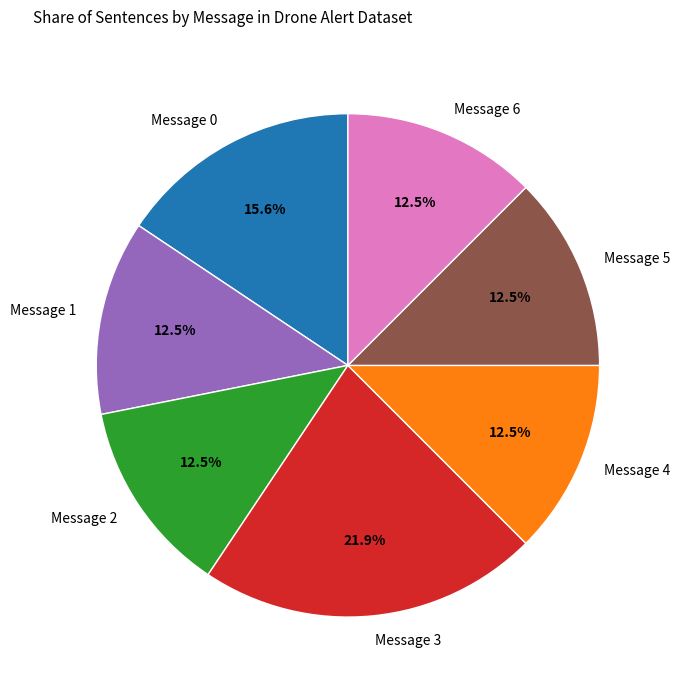

How many segments does this pie chart have?

7